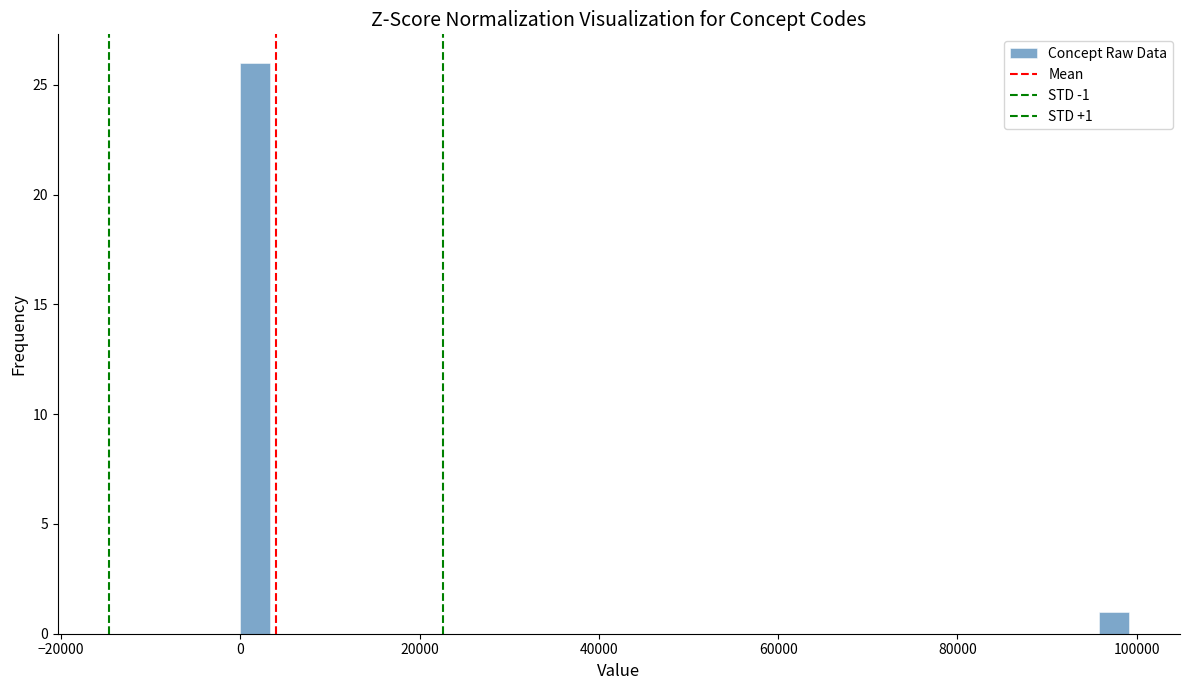

Read against the x-axis, roughly where is the centre of the tallest bar?

2000